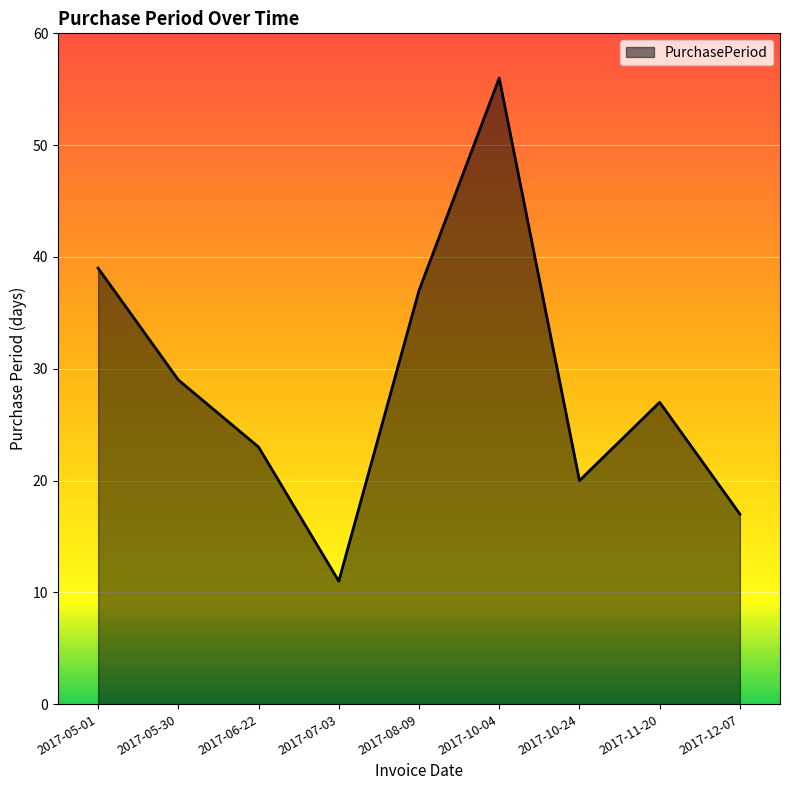

What is the difference between the maximum and minimum values?

45